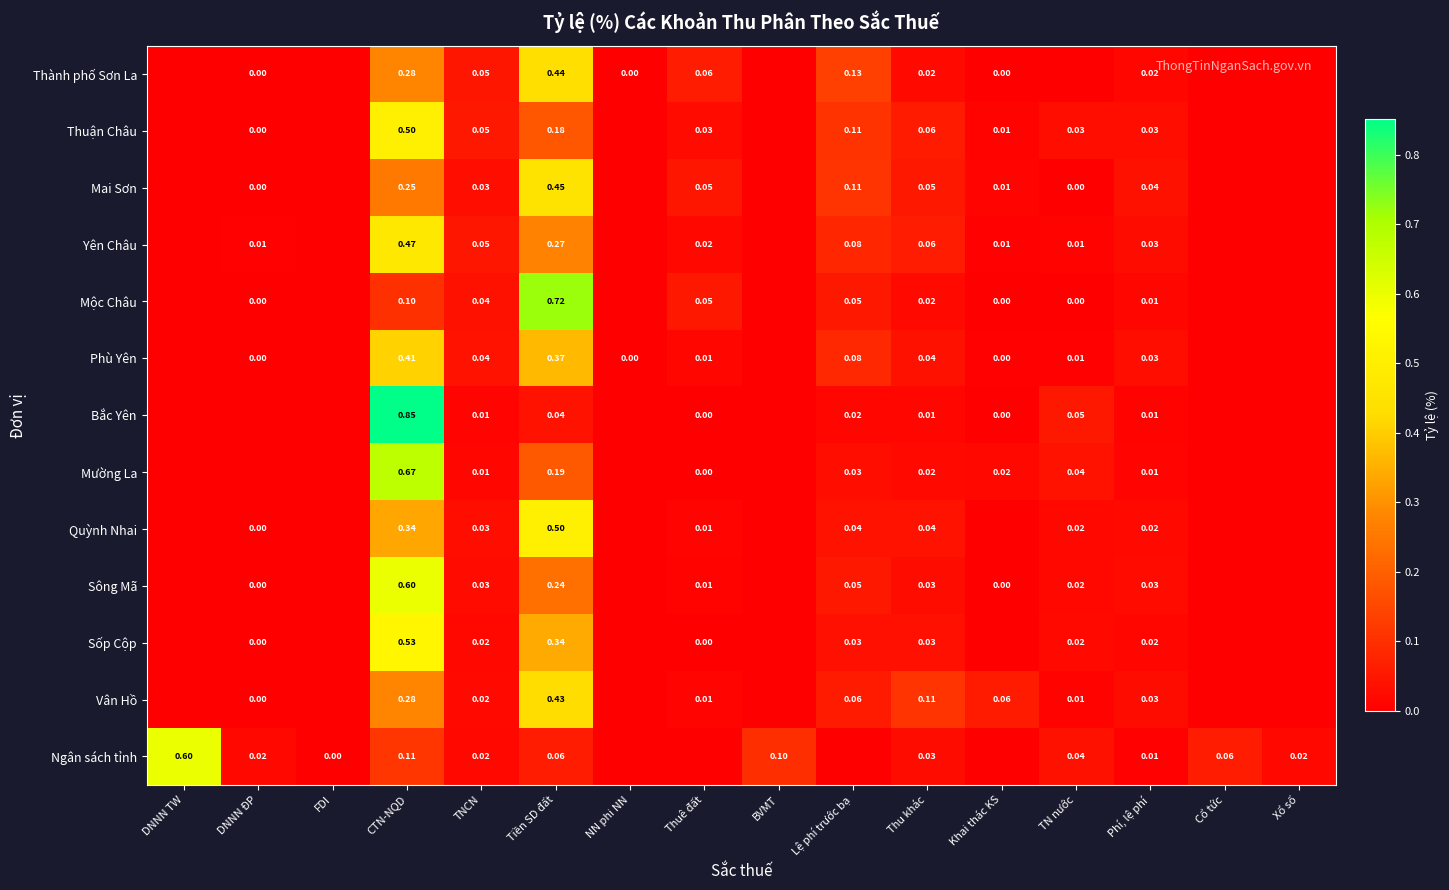

Between DNNN ĐP and NN phi NN, which series saw the biggest shift?

Ngân sách tỉnh